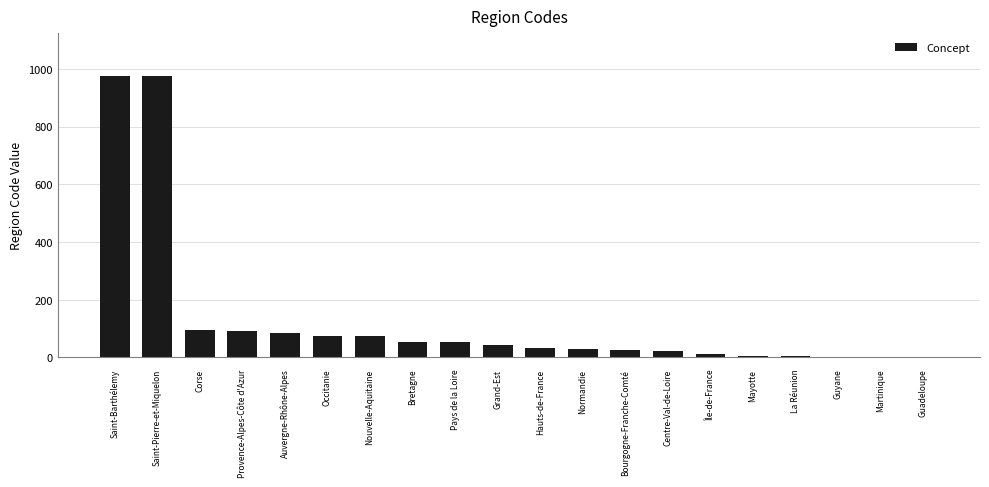

What is the maximum value shown in the chart?

977